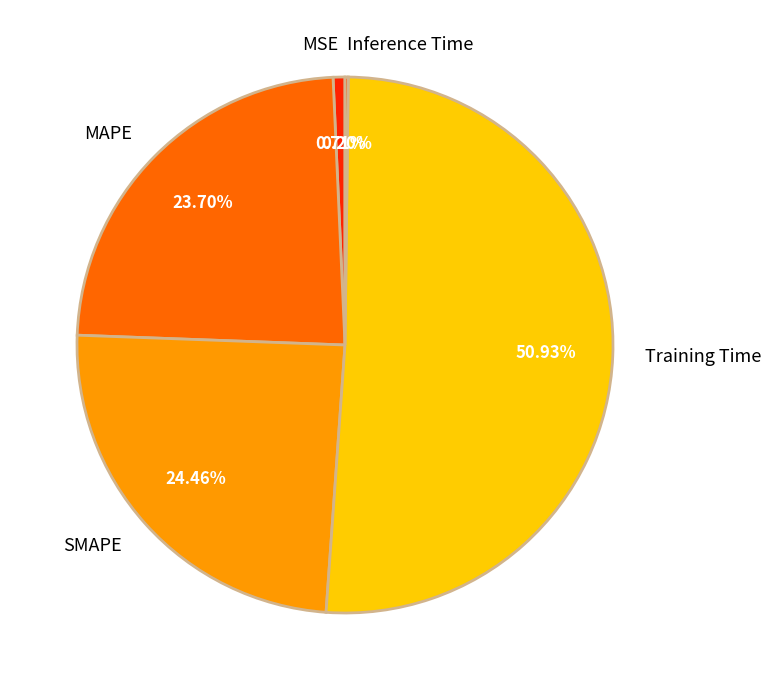

To the nearest percent, what is the combined percentage of MAPE and MSE?

24%